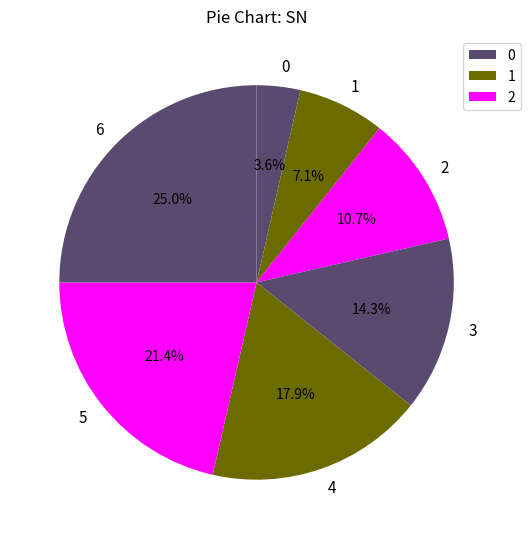

What portion of the pie excludes 1?

92.9%